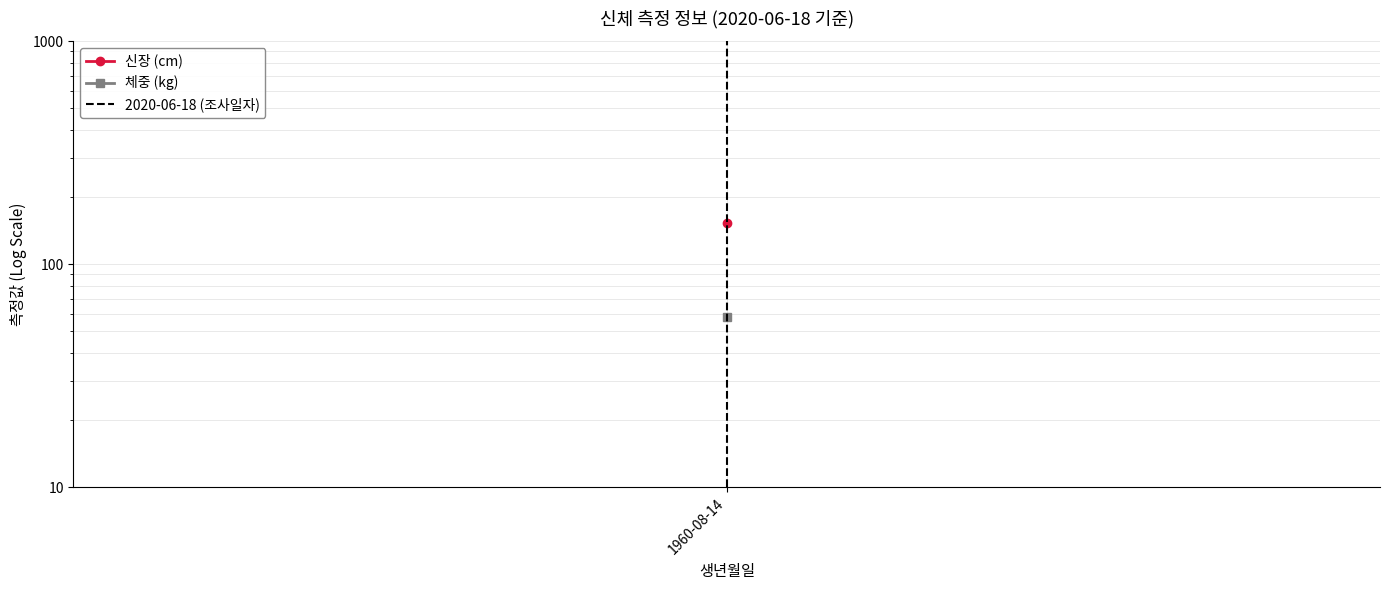

Is it true that the value at 1960-08-14 is 0?

False